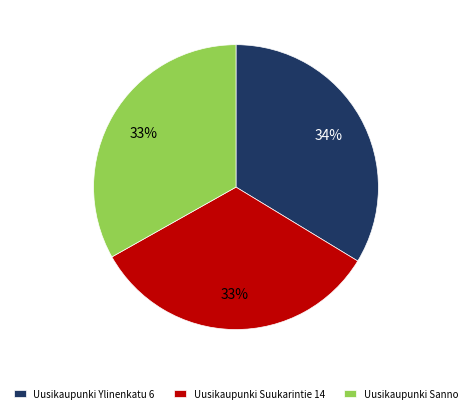

Do Uusikaupunki Sanno and Uusikaupunki Ylinenkatu 6 together represent more than half of the pie?

Yes